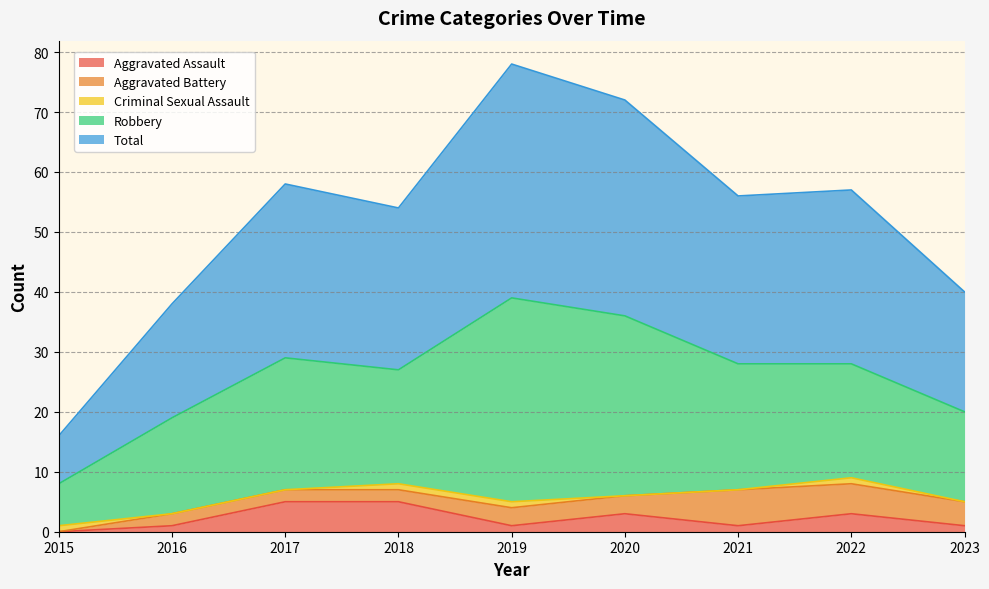

True or false: Aggravated Battery and Total cross at least once.

False